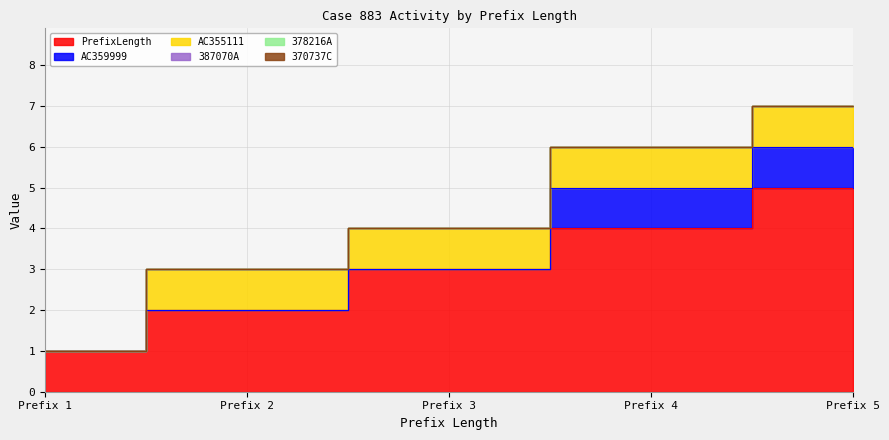

At 2, list the series in order from largest to smallest.

PrefixLength, AC355111, AC359999, 387070A, 378216A, 370737C